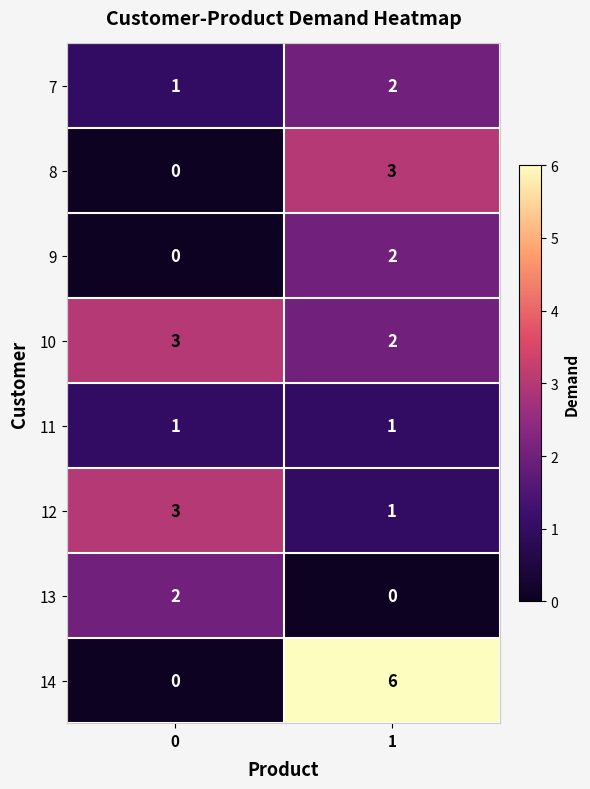

Which series has the widest spread of values?

14